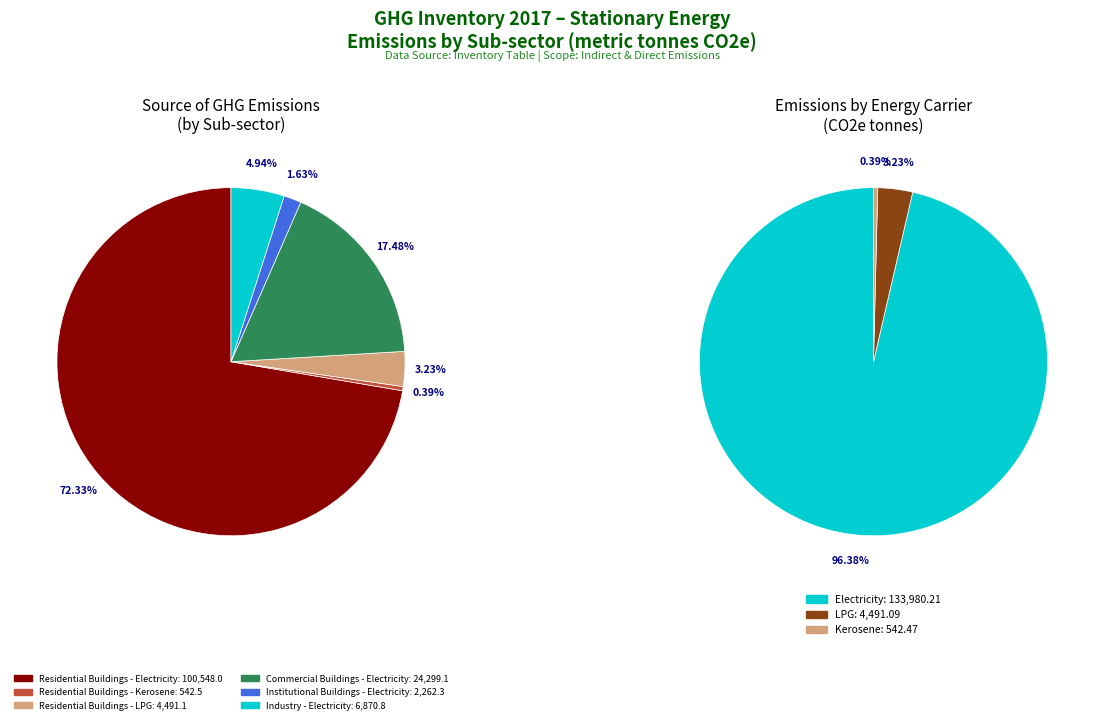

What percentage is the Residential Buildings - LPG slice, to the nearest percent?

3%